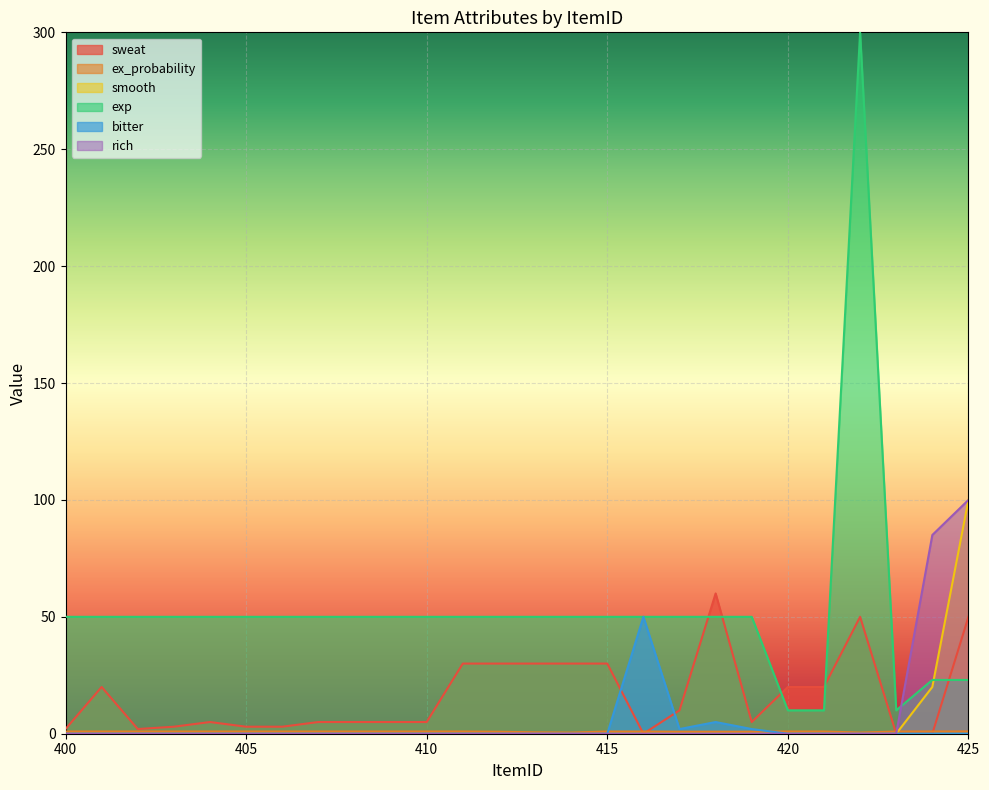

True or false: ex_probability has more than 0 interior local peaks.

False